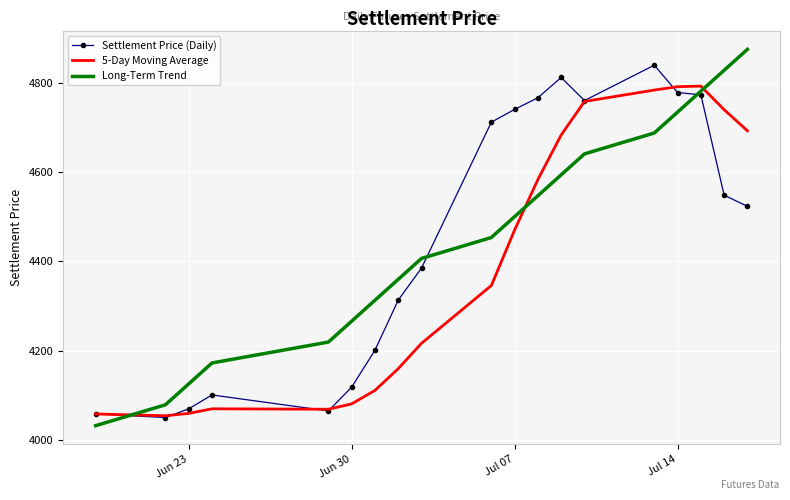

Which series has the largest range (max minus min)?

Long-Term Trend